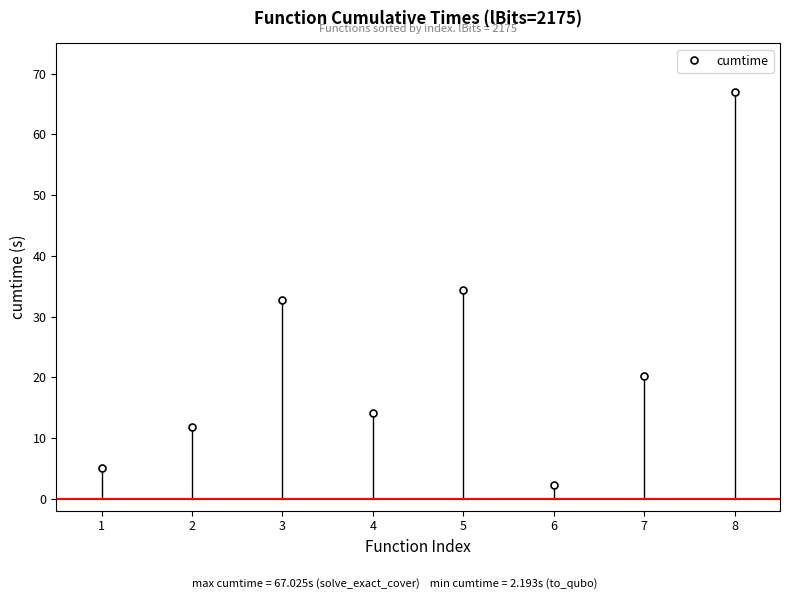

At which category does the data reach its first local valley?

4